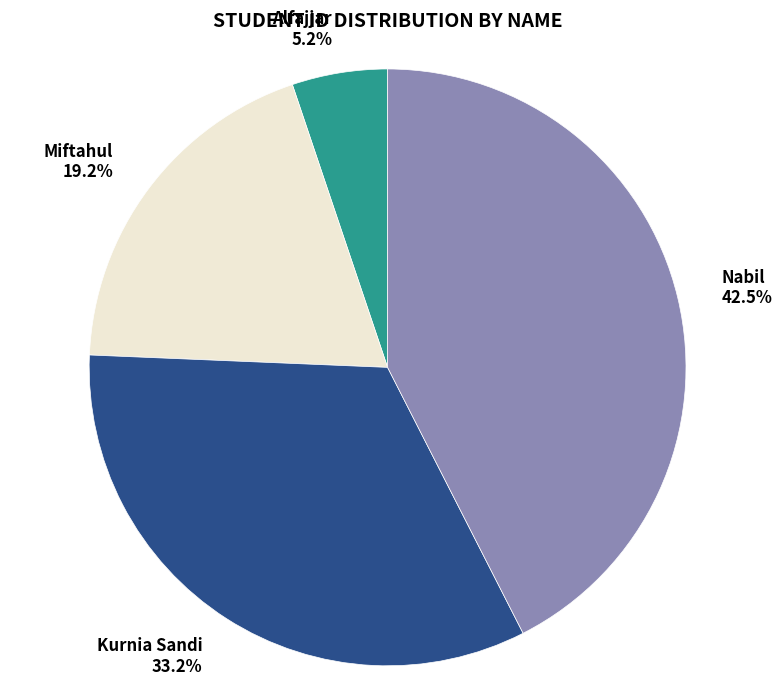

To the nearest percent, what is the average slice percentage?

25%